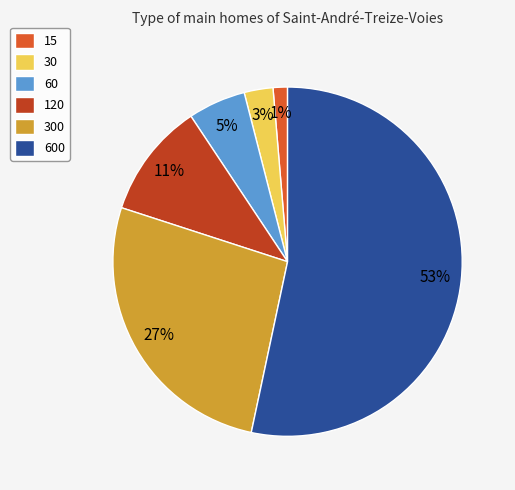

Which has a higher value, 30 or 120?

120